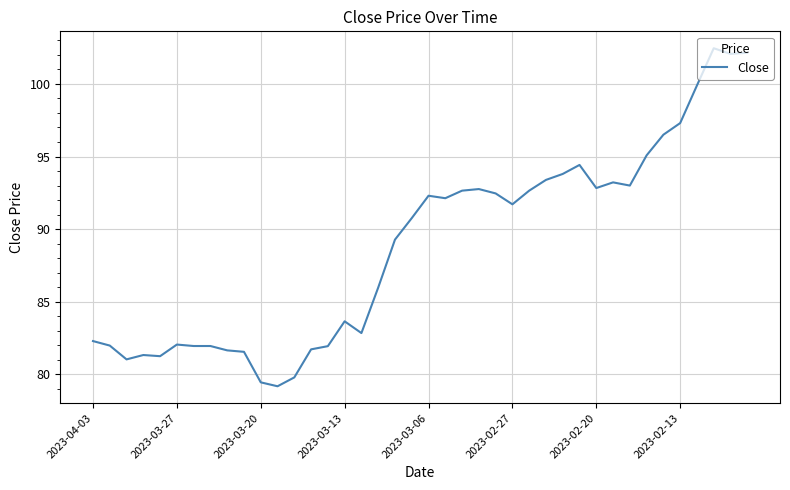

What is the greatest value displayed?

102.5